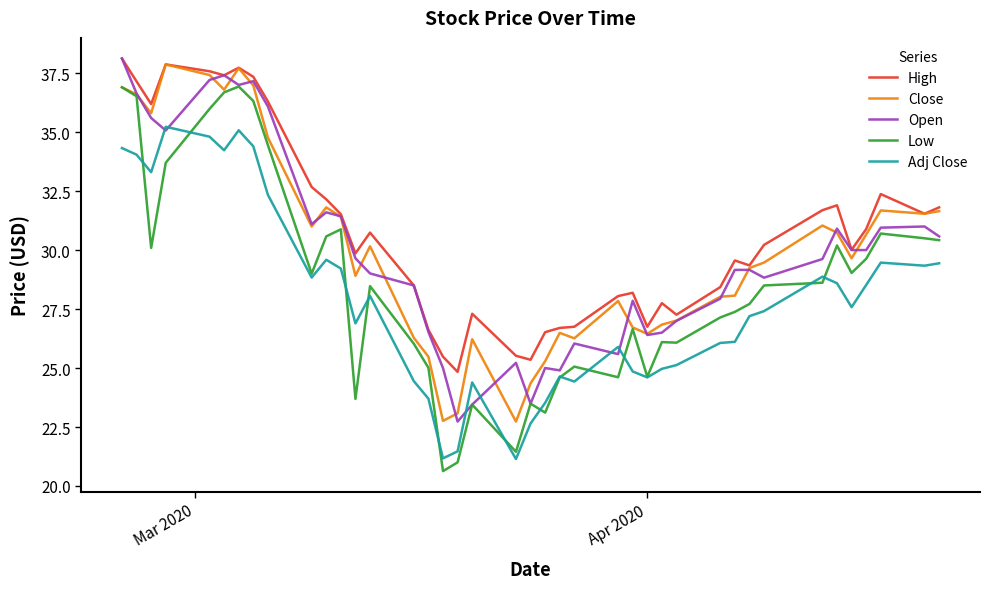

Which series has the largest range (max minus min)?

Low